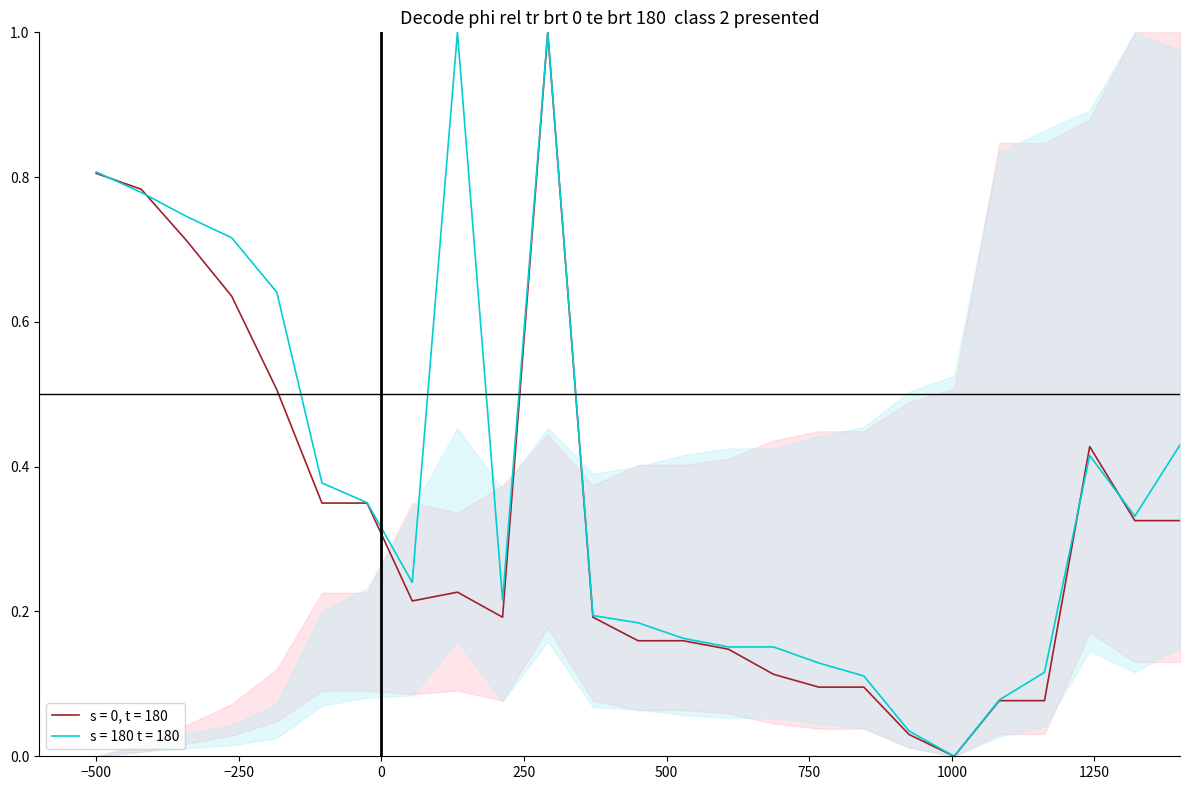

What is the maximum value for s = 0, t = 180?

1.0